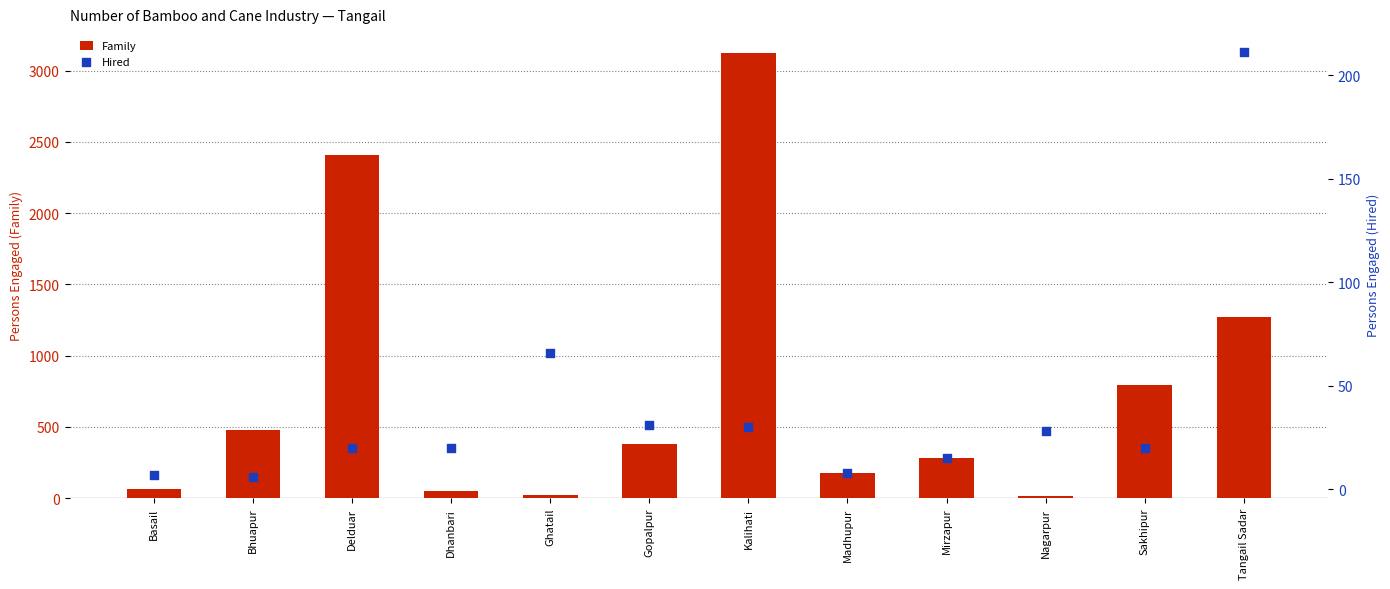

What is the total value across all series at Nagarpur?

40